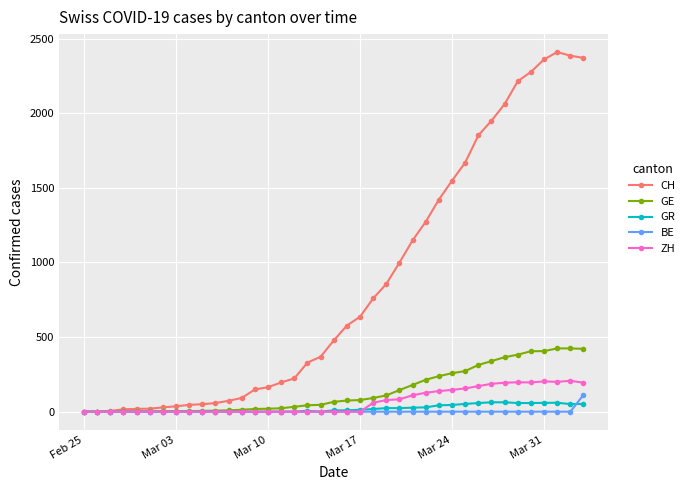

Which series has the largest total across all categories?

CH